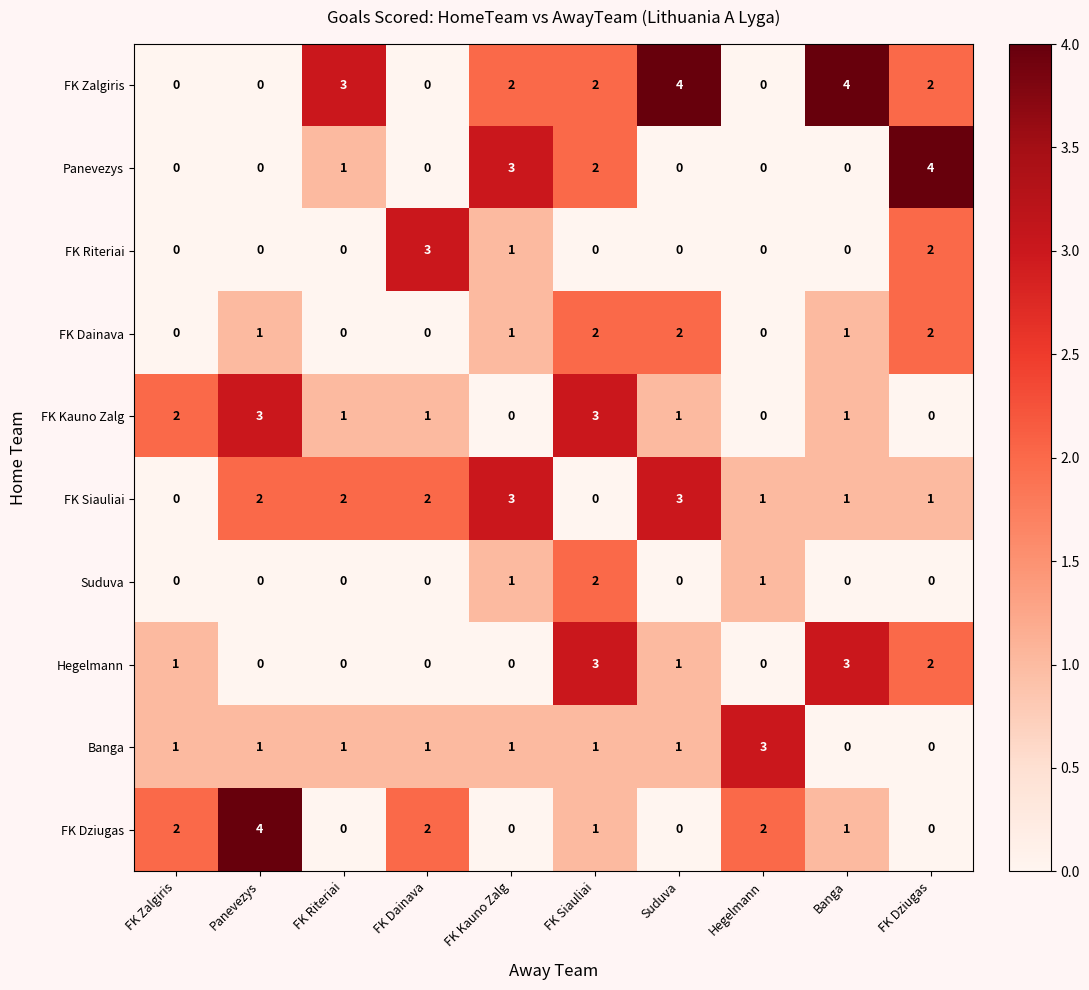

Which series changed the most between FK Zalgiris and Banga?

FK Zalgiris